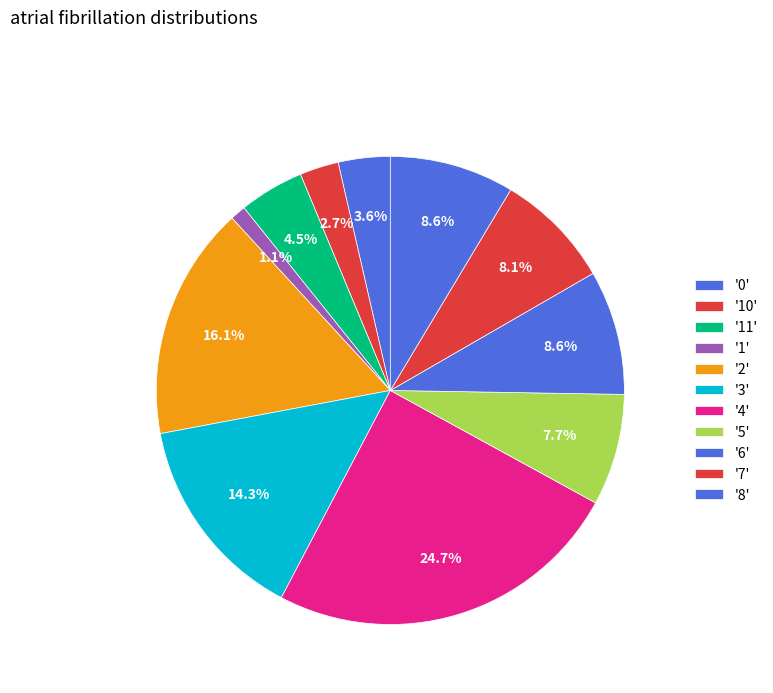

How many slices are in this pie chart?

11